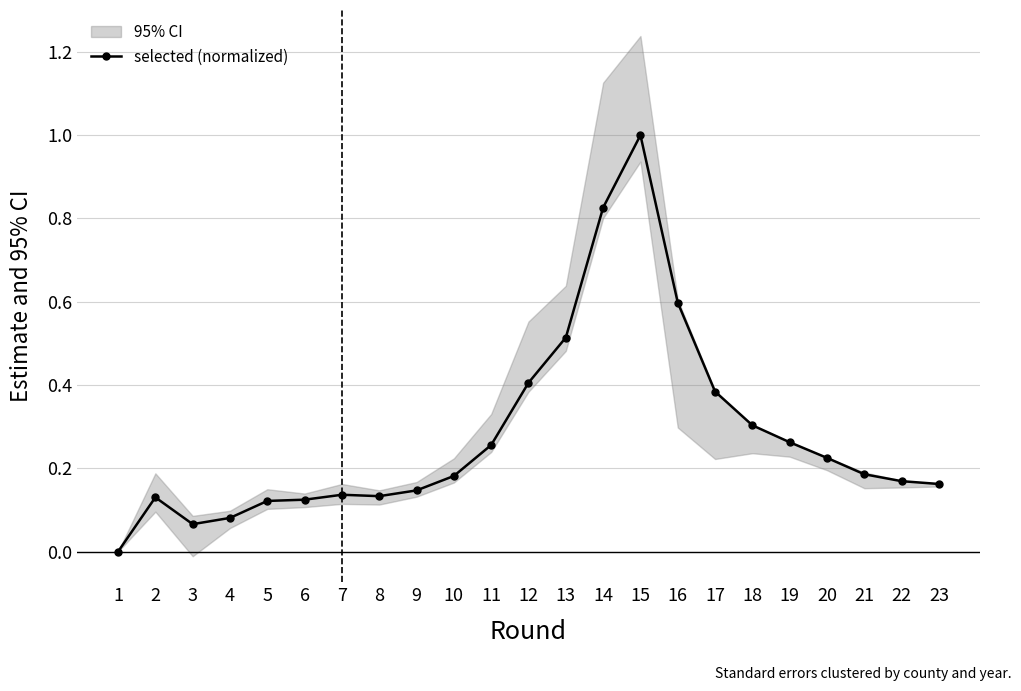

Is it true that the value at 4 is 0.1?

True